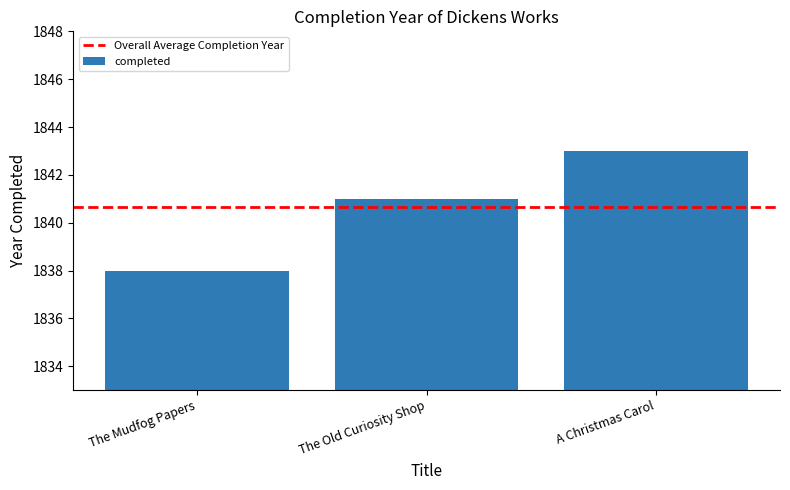

Is it true that the value at The Old Curiosity Shop is 761?

False